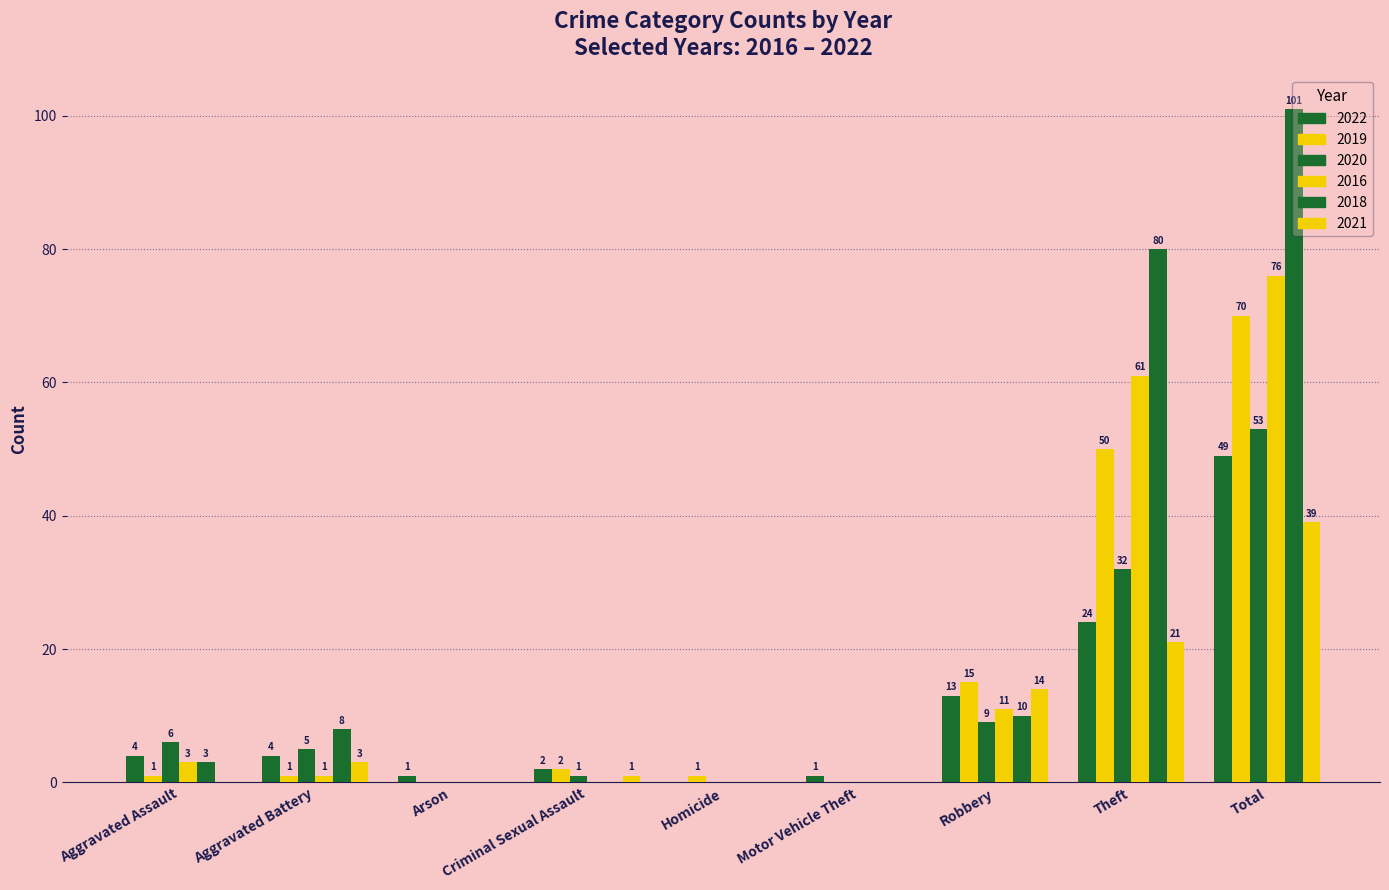

Count the number of categories in the chart.

9